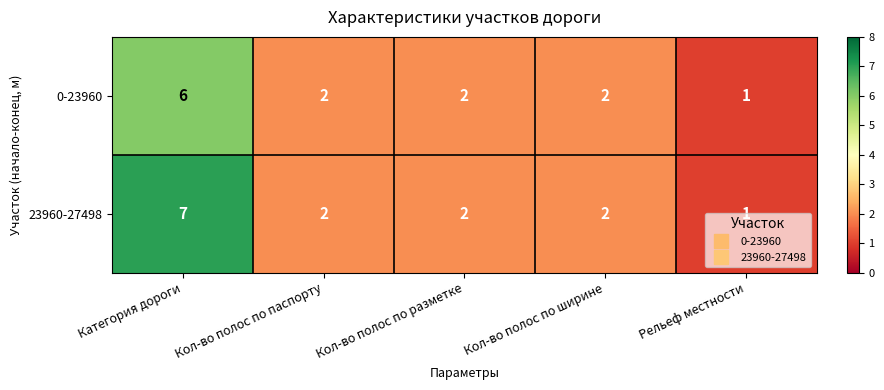

Which series has the largest range (max minus min)?

23960-27498